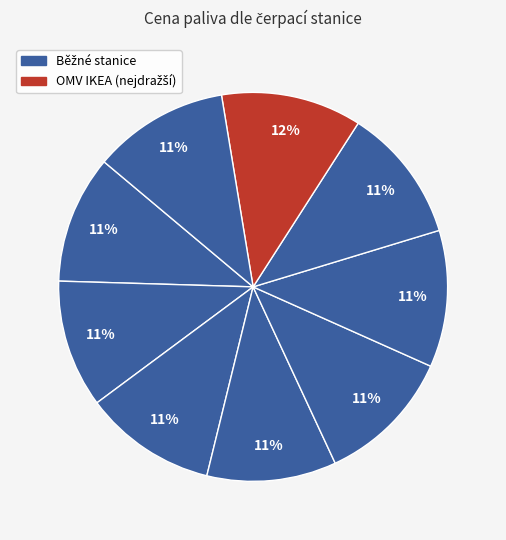

Count the number of slices in the pie.

9